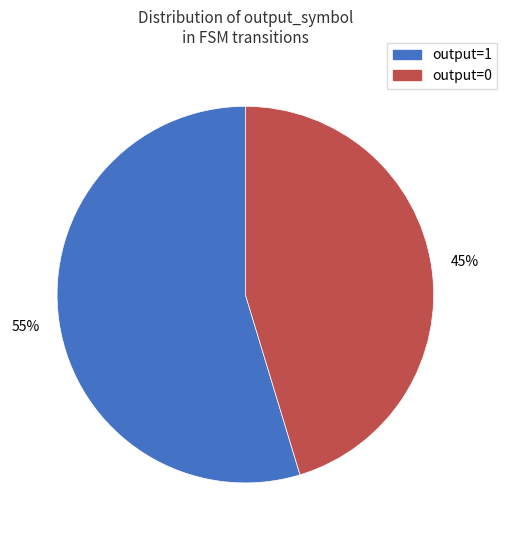

Does any single category account for the majority?

Yes